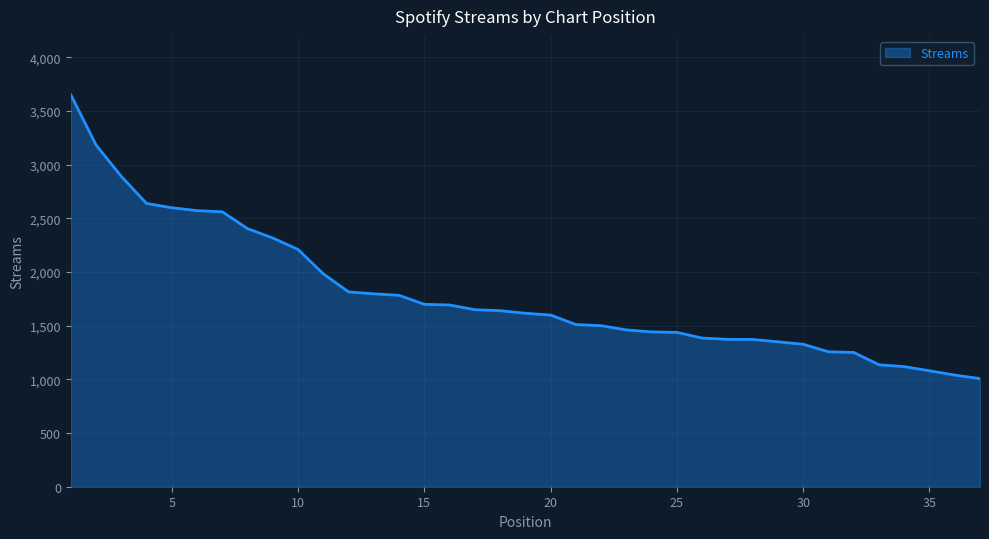

What is the difference between the maximum and minimum values?

2645